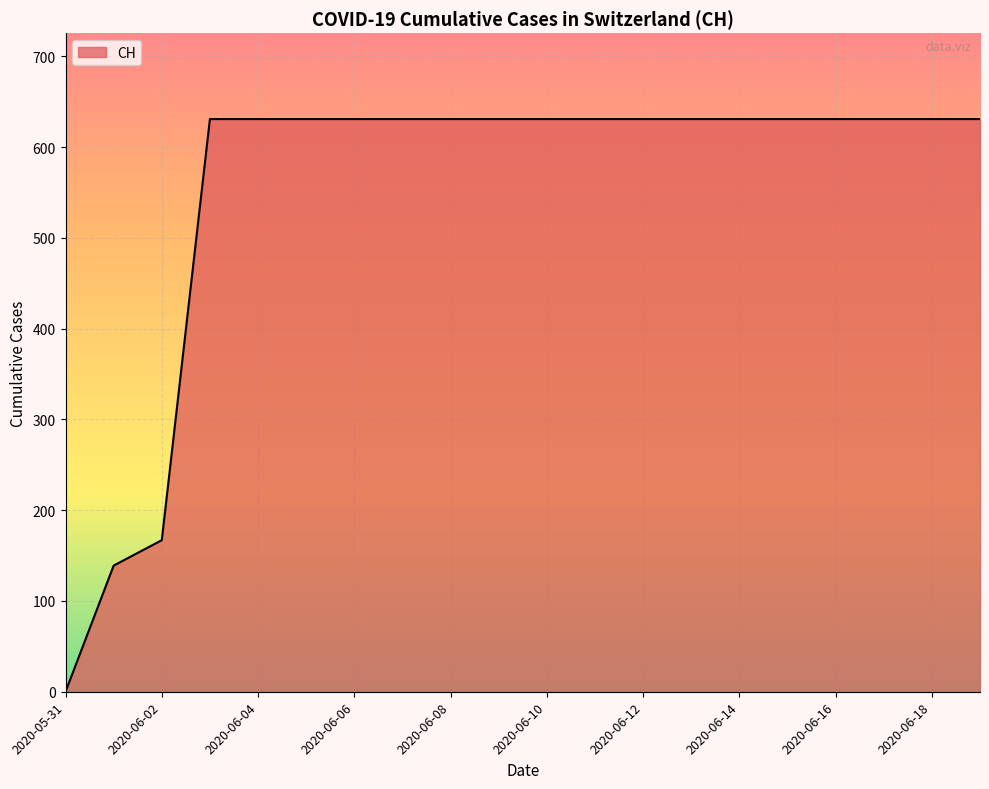

What is the difference between the maximum and minimum values?

631